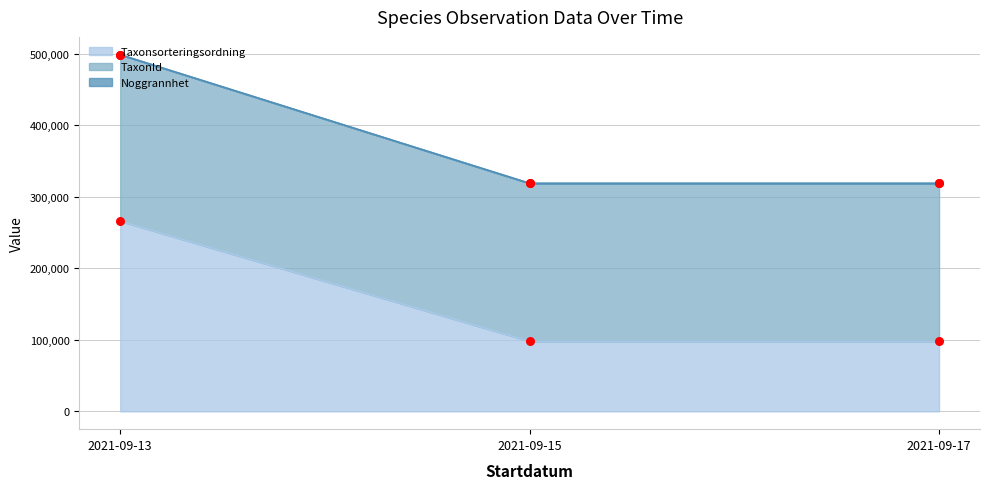

Which series contains the highest Y value?

TaxonId